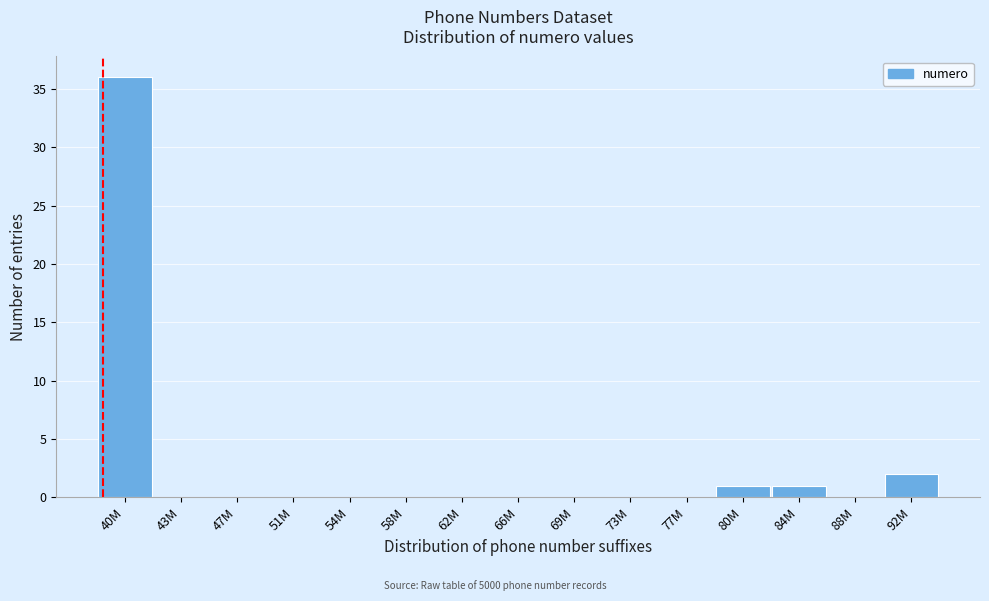

Reading left to right, list all the values displayed in this chart.

40M=36	43M=0	47M=0	51M=0	54M=0	58M=0	62M=0	66M=0	69M=0	73M=0	77M=0	80M=1	84M=1	88M=0	92M=2